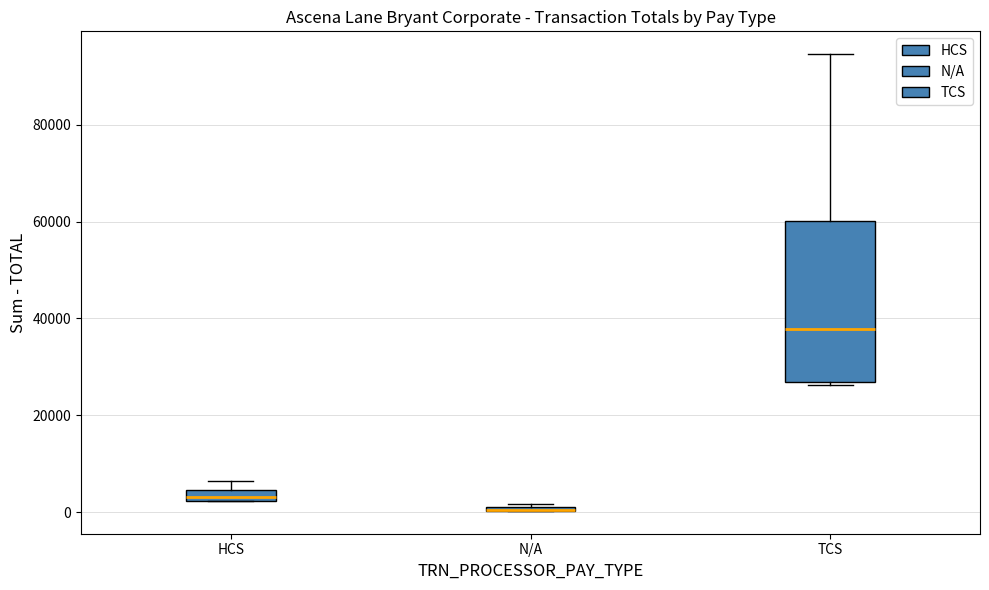

Where is the upper edge of the box for N/A on the y-axis? The values are not printed on the chart, so give them approximately, as read against the axis.

2000